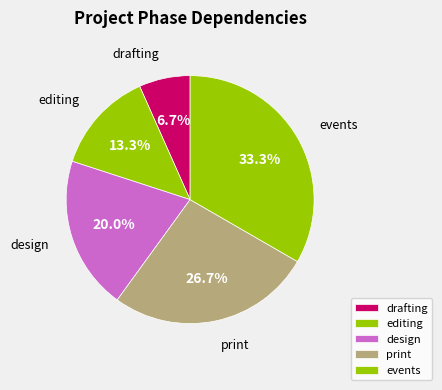

Is there any slice that represents more than half of the pie?

No